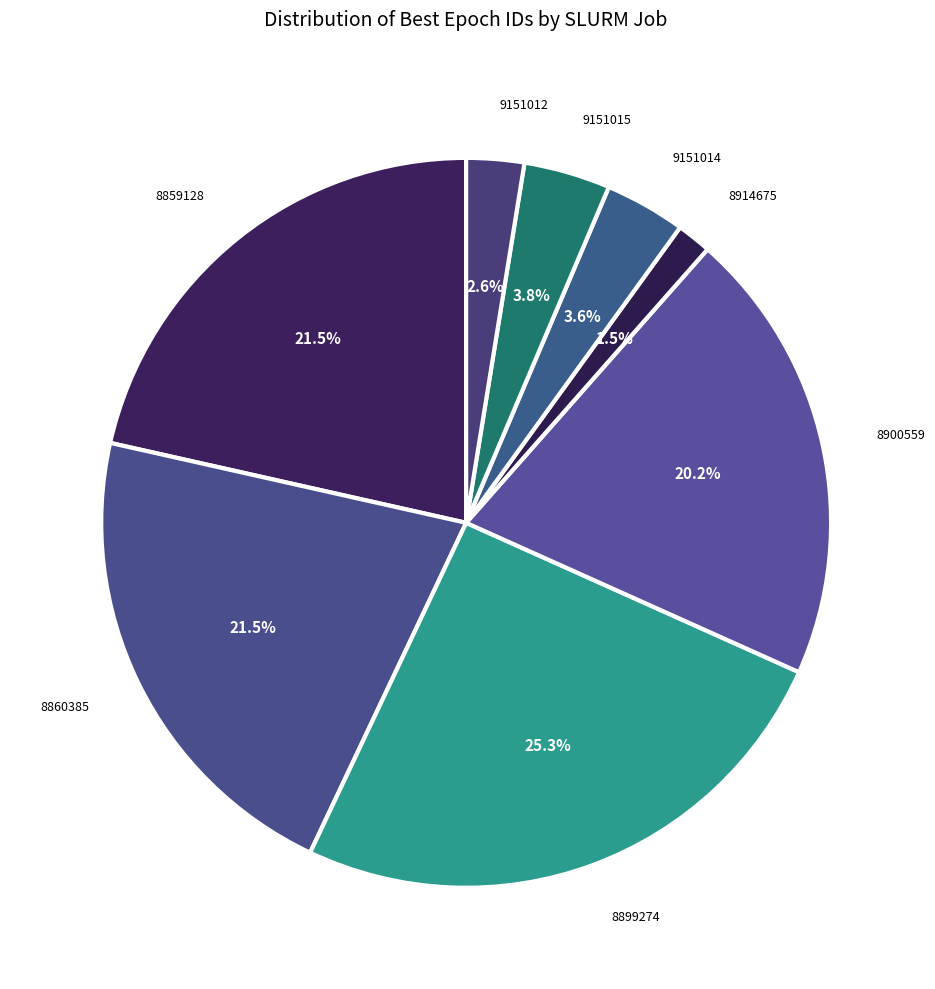

Rank the categories by value from highest to lowest.

8899274, 8859128, 8860385, 8900559, 9151015, 9151014, 9151012, 8914675